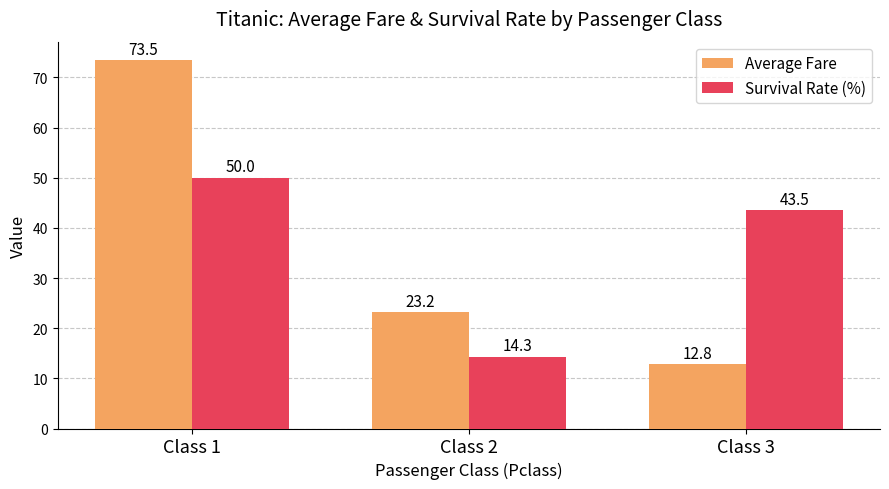

What is the difference between the highest and lowest values at Class 2?

8.9